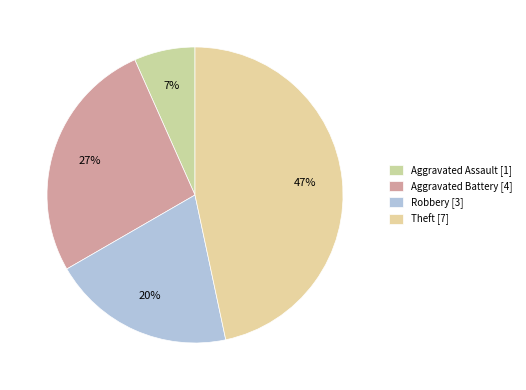

How many slices are in this pie chart?

4